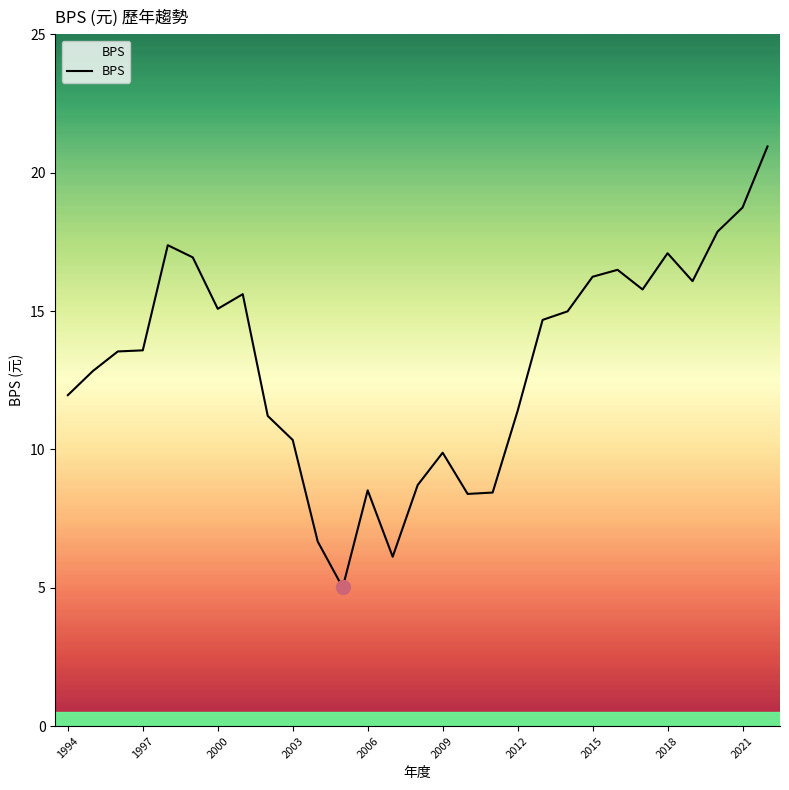

What is the difference between the maximum and minimum values?

15.9